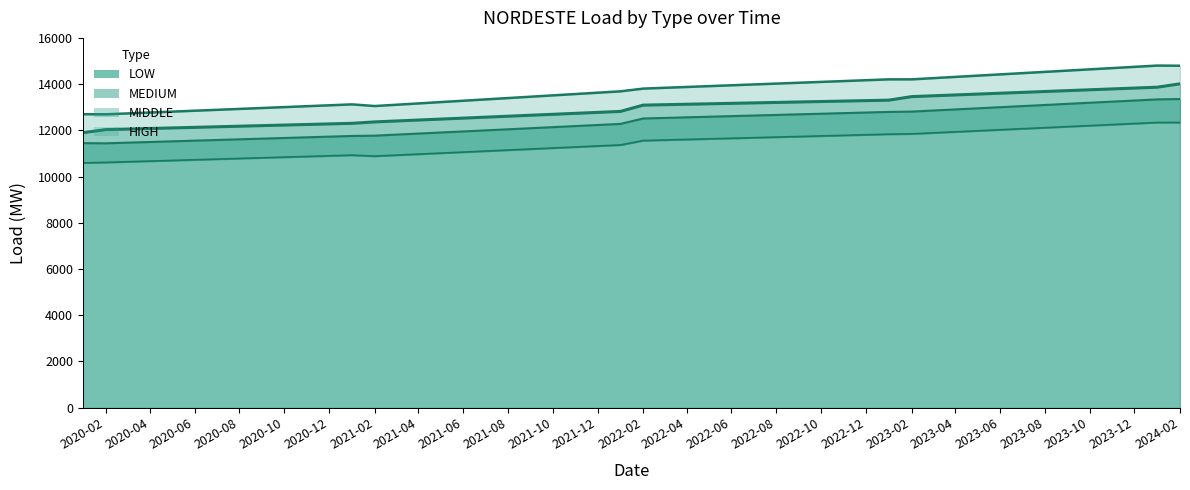

At which label is HIGH closest to 13748?

2022-02